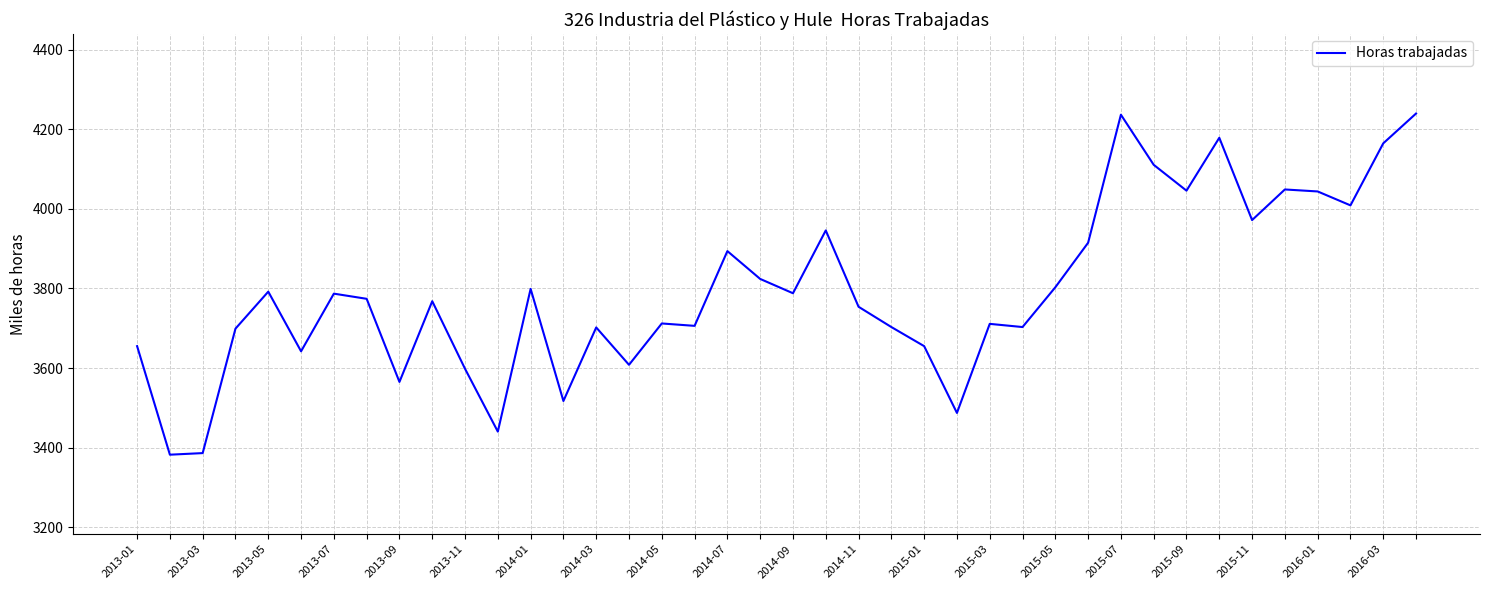

What is the difference between the maximum and minimum values?

858